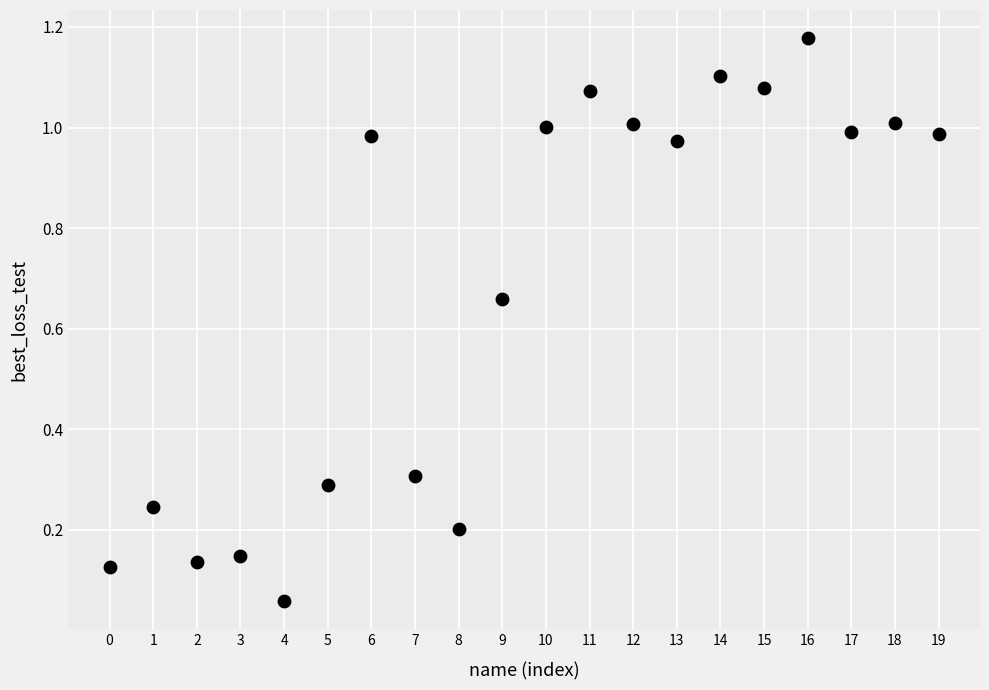

How many data points are displayed?

20